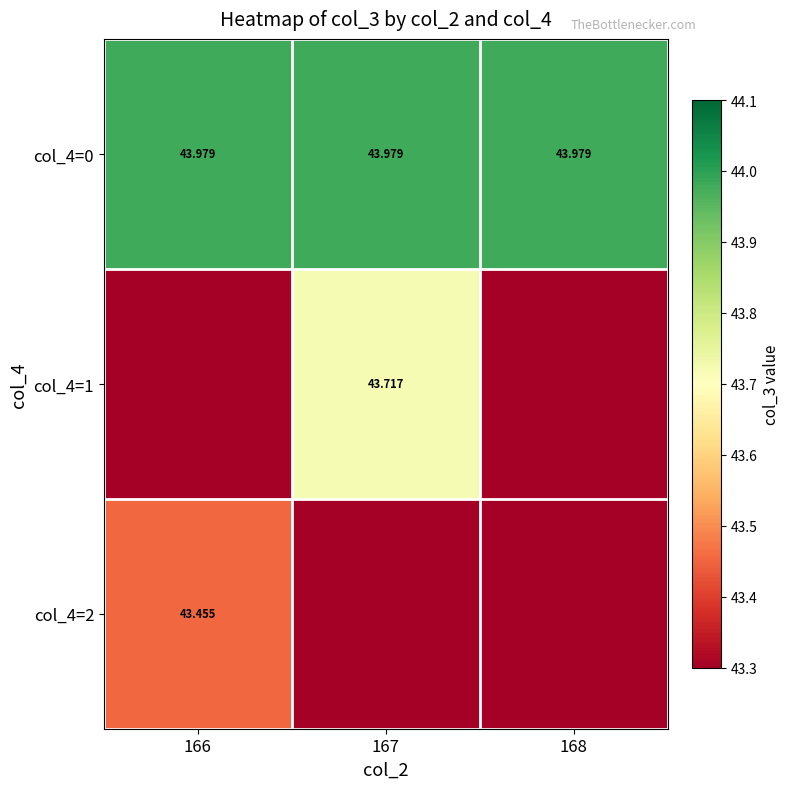

Is it true that col_4=0 equals 30.1 at 166?

False